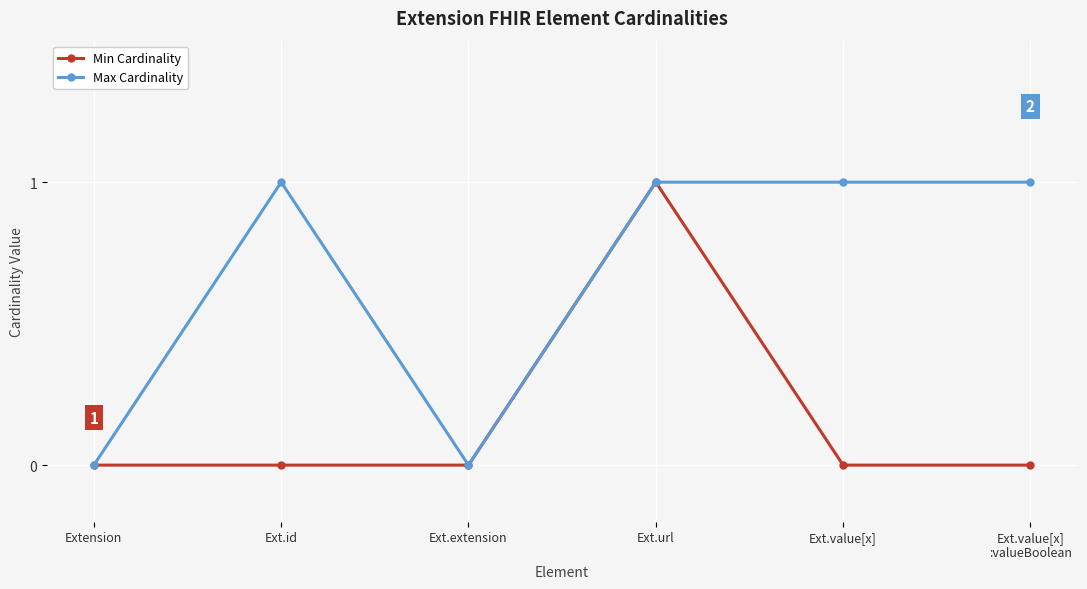

Count the Max Cardinality values in the range 0 to 1.

6